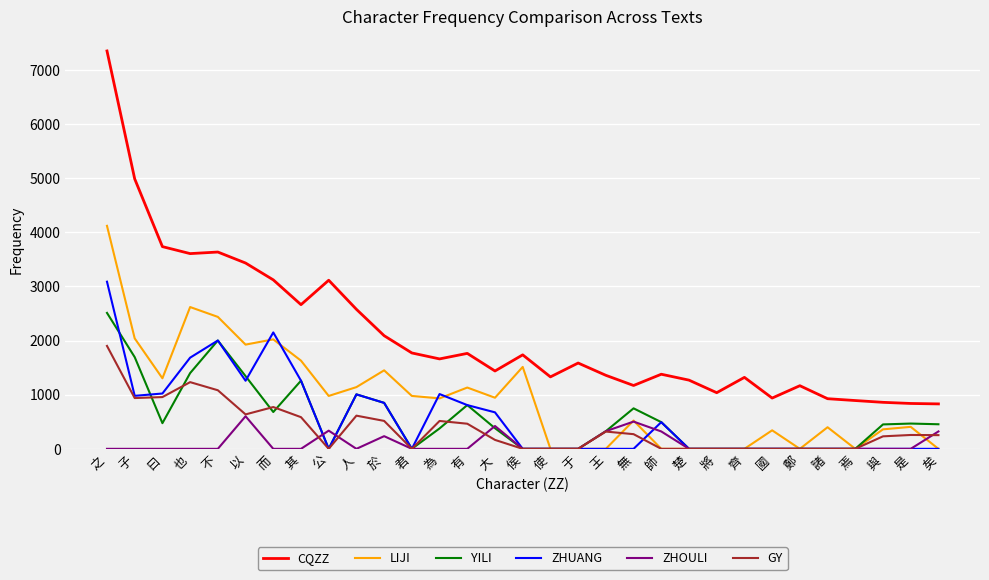

Is it true that ZHOULI equals 0 at 鄭?

True